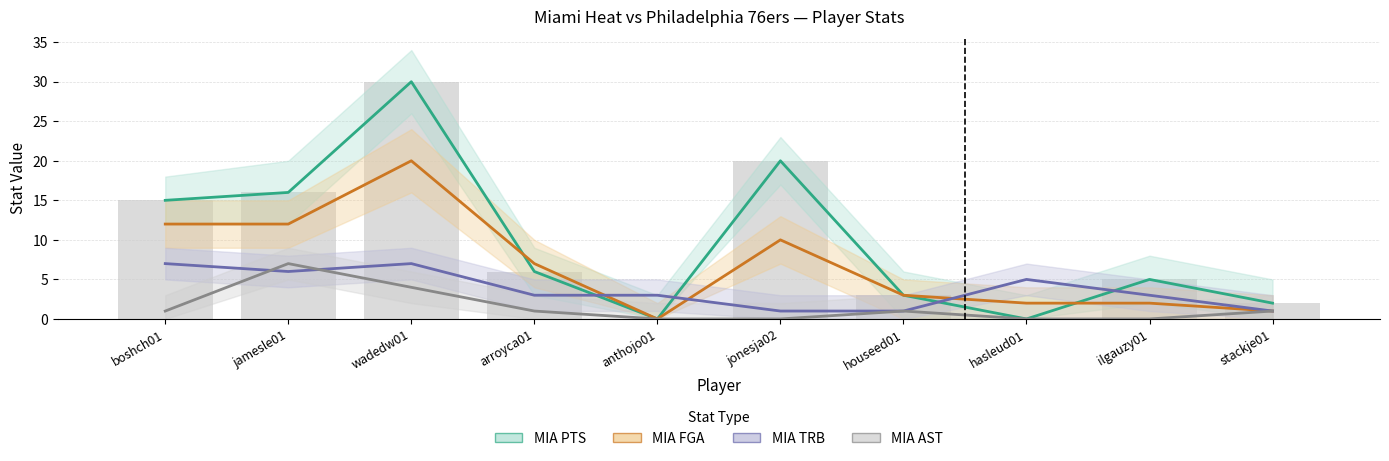

Reading right to left, list all the values displayed in this chart.

MIA PTS: stackje01=2	ilgauzy01=5	hasleud01=0	houseed01=3	jonesja02=20	anthojo01=0	arroyca01=6	wadedw01=30	jamesle01=16	boshch01=15
MIA FGA: stackje01=1	ilgauzy01=2	hasleud01=2	houseed01=3	jonesja02=10	anthojo01=0	arroyca01=7	wadedw01=20	jamesle01=12	boshch01=12
MIA TRB: stackje01=1	ilgauzy01=3	hasleud01=5	houseed01=1	jonesja02=1	anthojo01=3	arroyca01=3	wadedw01=7	jamesle01=6	boshch01=7
MIA AST: stackje01=1	ilgauzy01=0	hasleud01=0	houseed01=1	jonesja02=0	anthojo01=0	arroyca01=1	wadedw01=4	jamesle01=7	boshch01=1